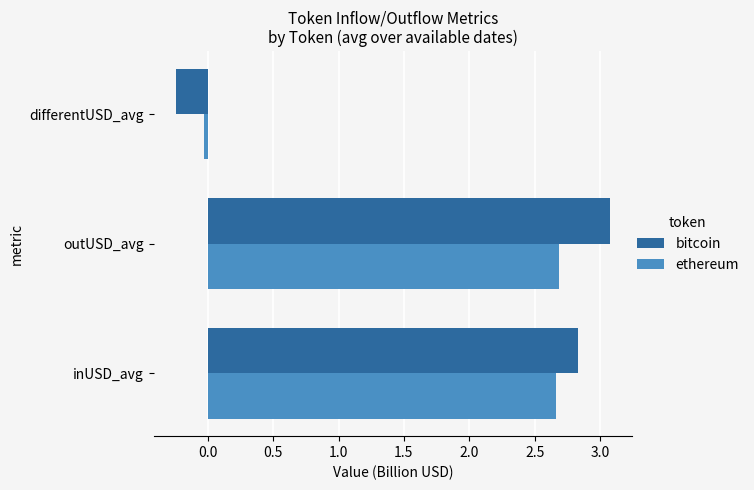

Which category has the lowest value in the bitcoin series?

differentUSD_avg